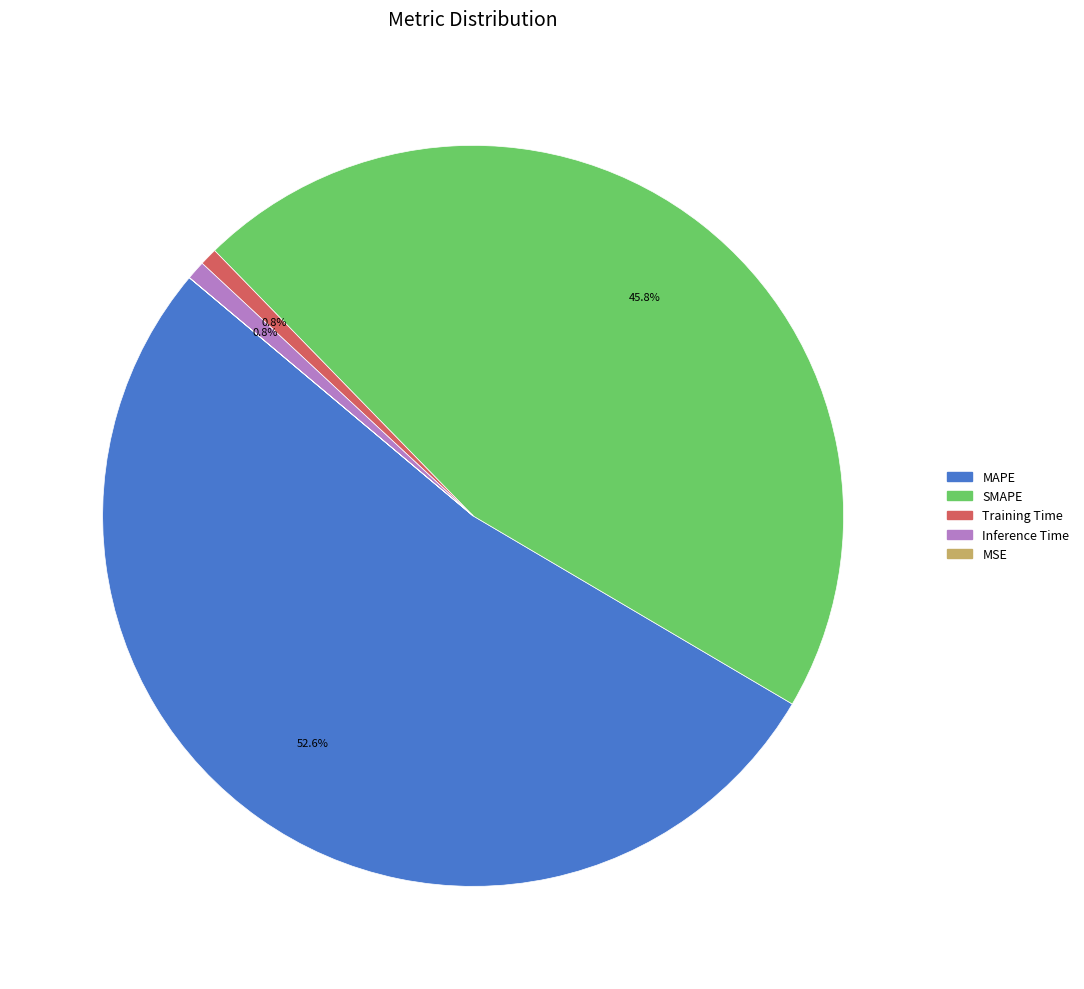

How much of the chart is everything except Inference Time?

99.2%